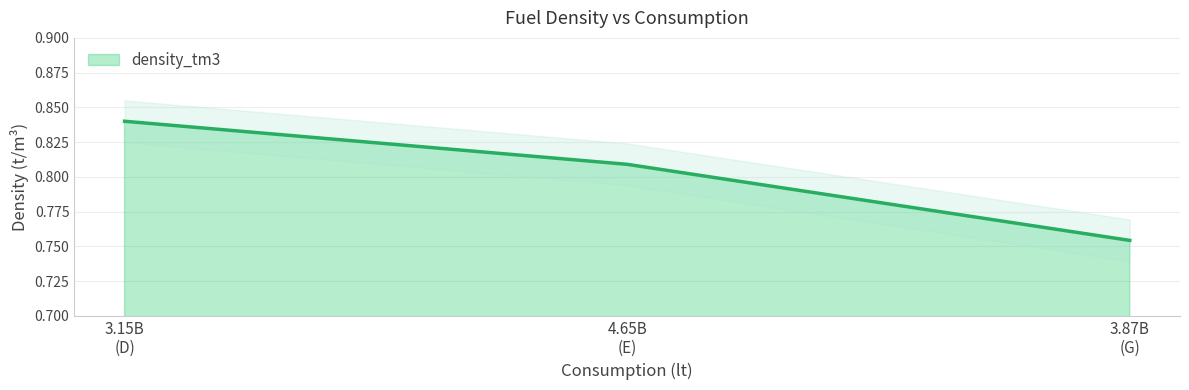

Reading right to left, list all the values displayed in this chart.

3.87B
(G)=0.8	4.65B
(E)=0.8	3.15B
(D)=0.8